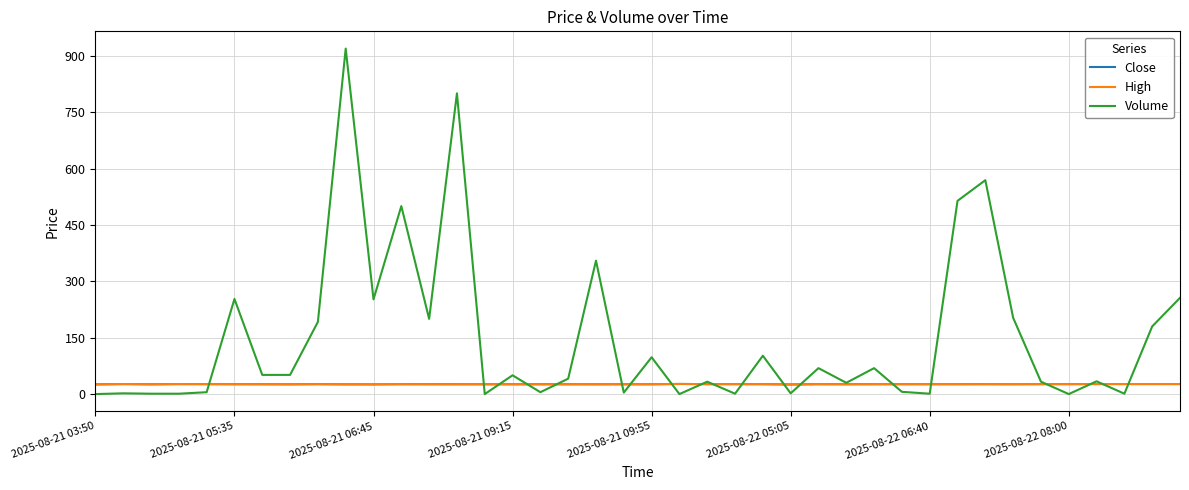

Which series has the largest total across all categories?

Volume